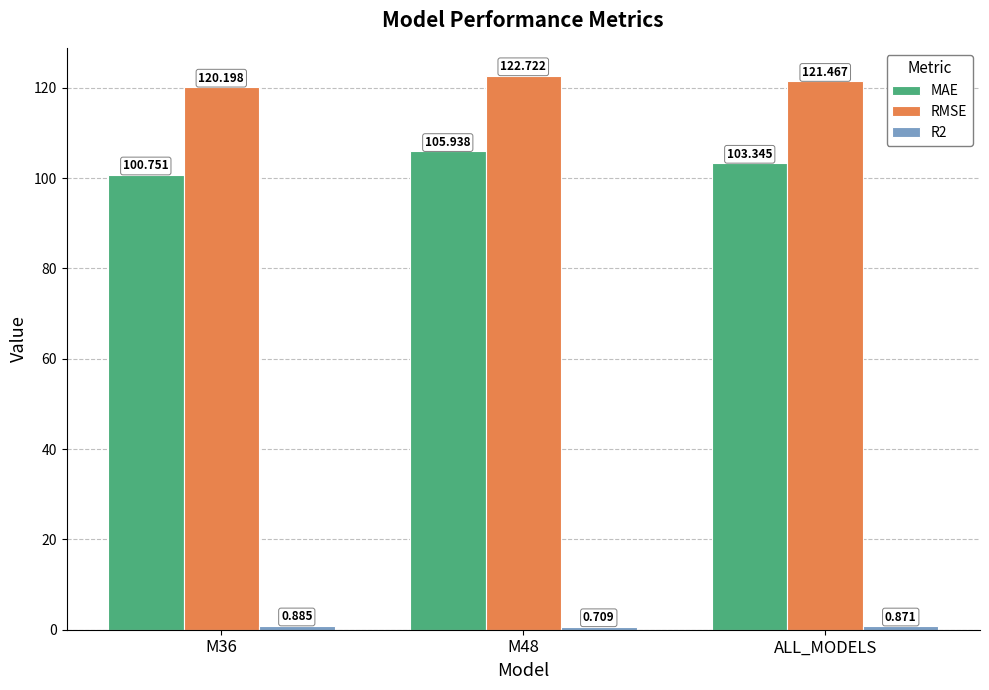

What is the difference between the maximum and minimum values in the RMSE series?

2.5